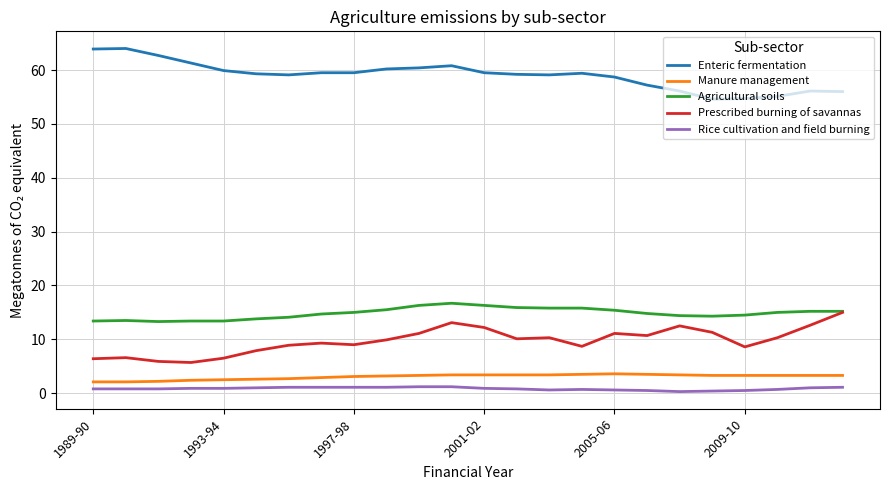

What is the minimum value for Enteric fermentation?

54.6